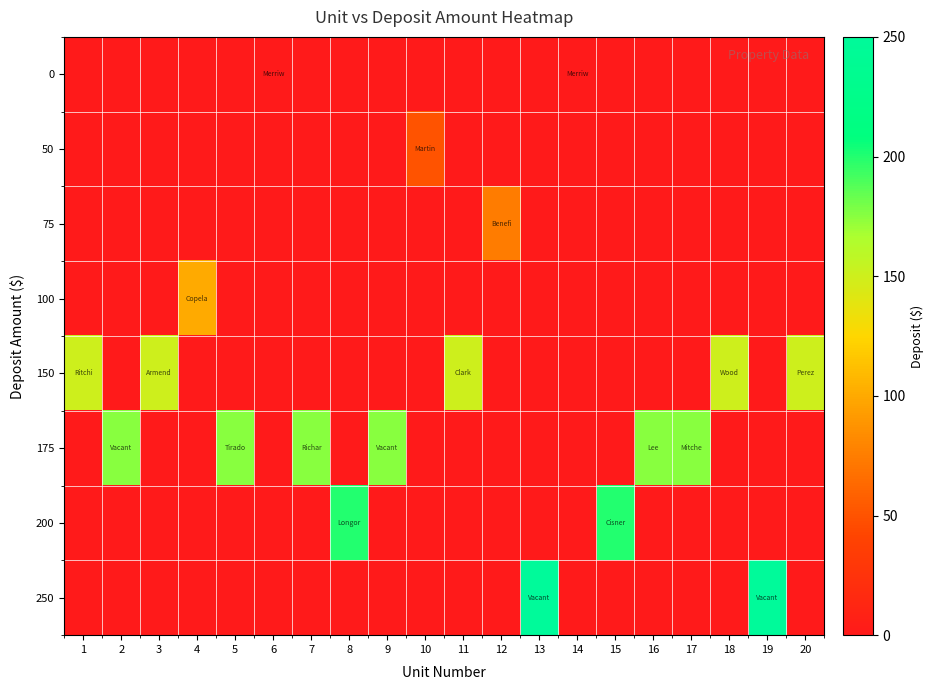

Reading left to right, what are all the values shown in this chart?

0: 1=-1	2=-1	3=-1	4=-1	5=-1	6=0	7=-1	8=-1	9=-1	10=-1	11=-1	12=-1	13=-1	14=0	15=-1	16=-1	17=-1	18=-1	19=-1	20=-1
50: 1=-1	2=-1	3=-1	4=-1	5=-1	6=-1	7=-1	8=-1	9=-1	10=50	11=-1	12=-1	13=-1	14=-1	15=-1	16=-1	17=-1	18=-1	19=-1	20=-1
75: 1=-1	2=-1	3=-1	4=-1	5=-1	6=-1	7=-1	8=-1	9=-1	10=-1	11=-1	12=75	13=-1	14=-1	15=-1	16=-1	17=-1	18=-1	19=-1	20=-1
100: 1=-1	2=-1	3=-1	4=100	5=-1	6=-1	7=-1	8=-1	9=-1	10=-1	11=-1	12=-1	13=-1	14=-1	15=-1	16=-1	17=-1	18=-1	19=-1	20=-1
150: 1=150	2=-1	3=150	4=-1	5=-1	6=-1	7=-1	8=-1	9=-1	10=-1	11=150	12=-1	13=-1	14=-1	15=-1	16=-1	17=-1	18=150	19=-1	20=150
175: 1=-1	2=175	3=-1	4=-1	5=175	6=-1	7=175	8=-1	9=175	10=-1	11=-1	12=-1	13=-1	14=-1	15=-1	16=175	17=175	18=-1	19=-1	20=-1
200: 1=-1	2=-1	3=-1	4=-1	5=-1	6=-1	7=-1	8=200	9=-1	10=-1	11=-1	12=-1	13=-1	14=-1	15=200	16=-1	17=-1	18=-1	19=-1	20=-1
250: 1=-1	2=-1	3=-1	4=-1	5=-1	6=-1	7=-1	8=-1	9=-1	10=-1	11=-1	12=-1	13=250	14=-1	15=-1	16=-1	17=-1	18=-1	19=250	20=-1